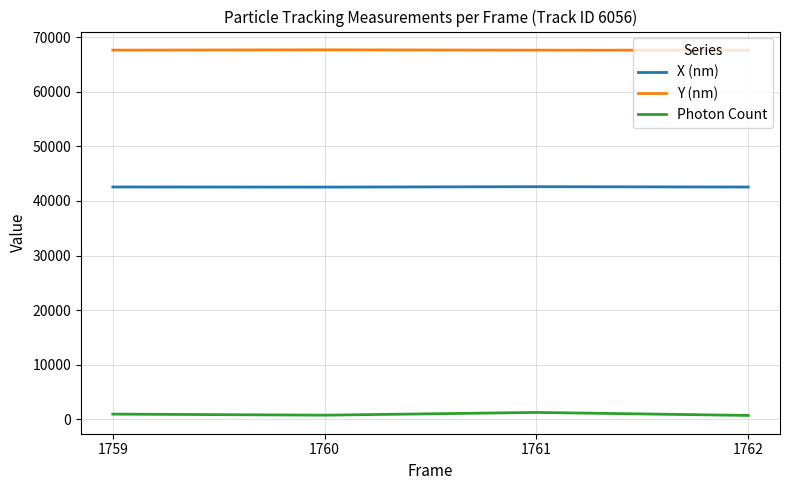

What value does the X (nm) series have at 1760?

42542.3